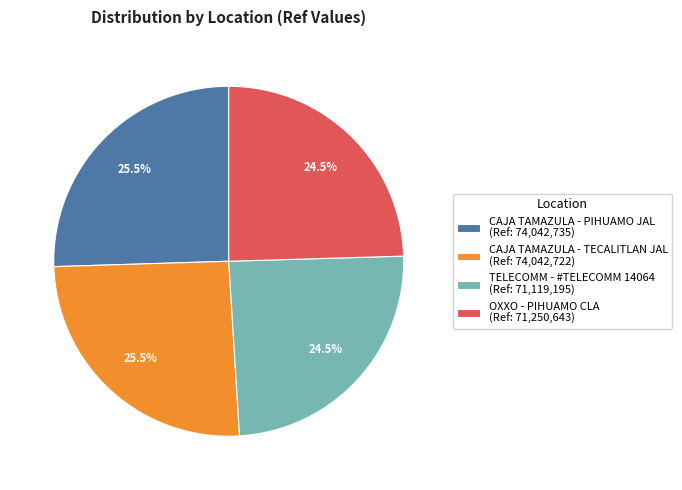

What is the ratio of the value at CAJA TAMAZULA - TECALITLAN JAL (Ref: 74,042,722) to the value at OXXO - PIHUAMO CLA (Ref: 71,250,643)?

1.0